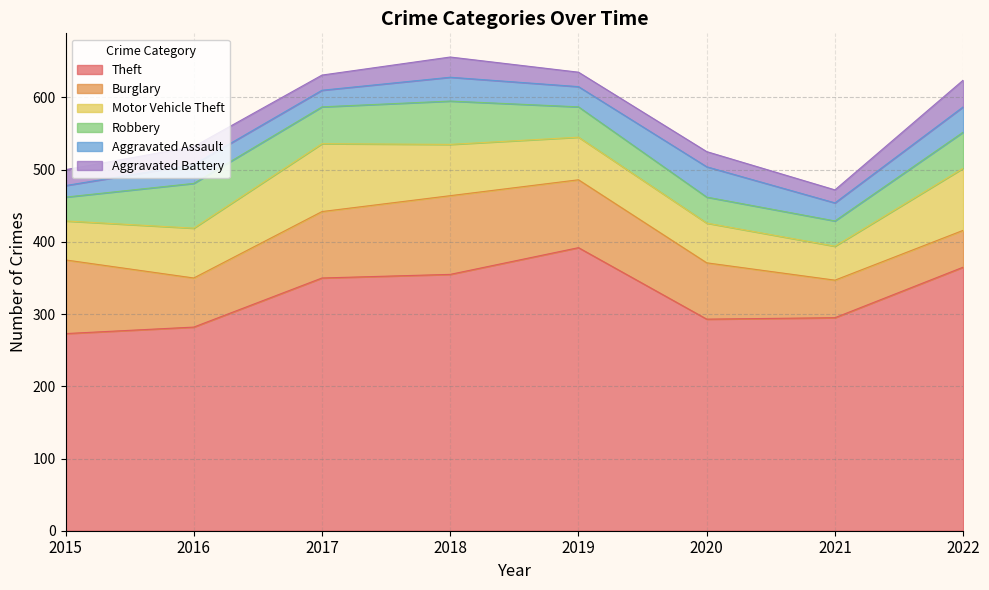

Reading left to right, transcribe all the data shown in this chart.

Theft: 2015=273	2016=282	2017=350	2018=355	2019=392	2020=293	2021=295	2022=365
Burglary: 2015=102	2016=68	2017=92	2018=109	2019=94	2020=78	2021=52	2022=51
Motor Vehicle Theft: 2015=54	2016=69	2017=94	2018=71	2019=59	2020=55	2021=47	2022=86
Robbery: 2015=33	2016=62	2017=51	2018=60	2019=42	2020=36	2021=35	2022=50
Aggravated Assault: 2015=16	2016=26	2017=23	2018=33	2019=28	2020=42	2021=25	2022=35
Aggravated Battery: 2015=22	2016=25	2017=21	2018=28	2019=20	2020=21	2021=18	2022=37